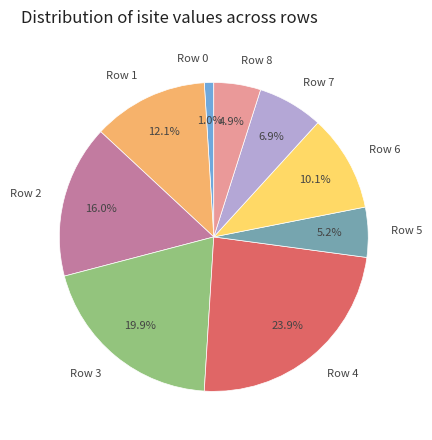

Count the number of slices in the pie.

9